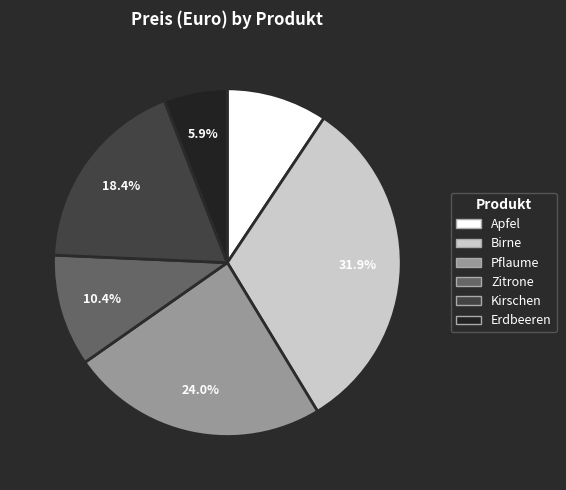

What percentage is the Zitrone slice, to the nearest percent?

10%